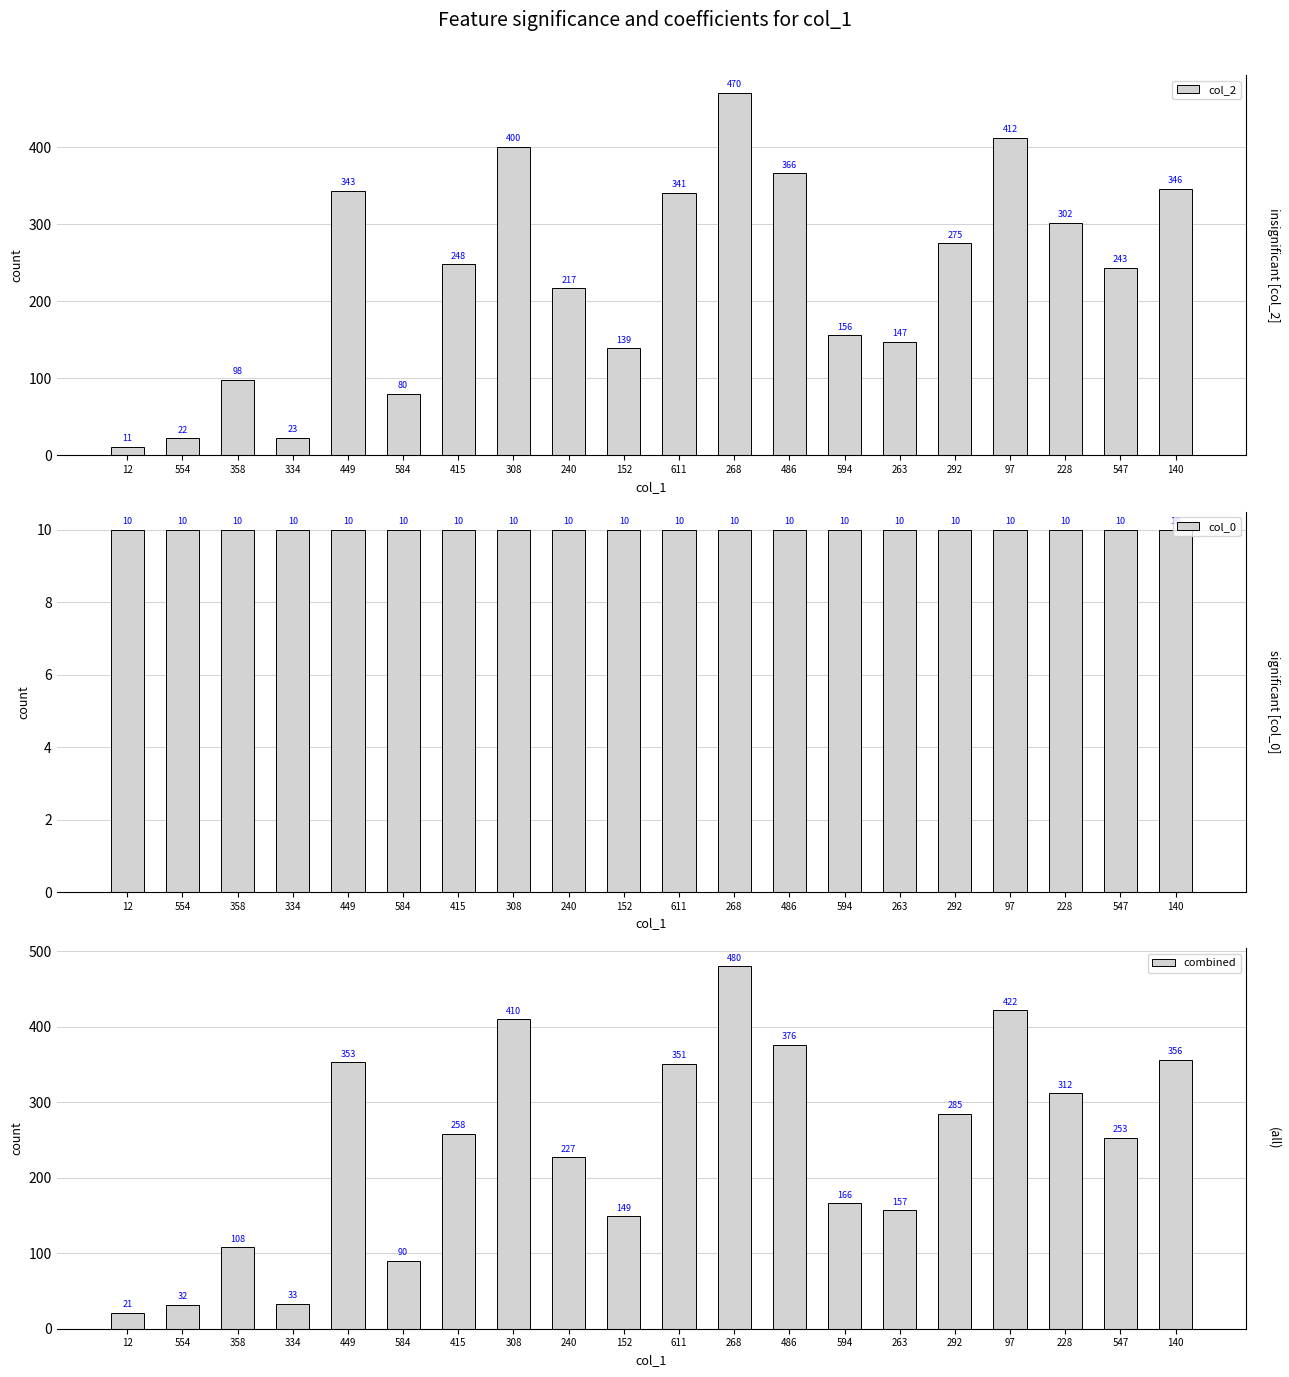

Where is col_0 nearest to the value 10?

12